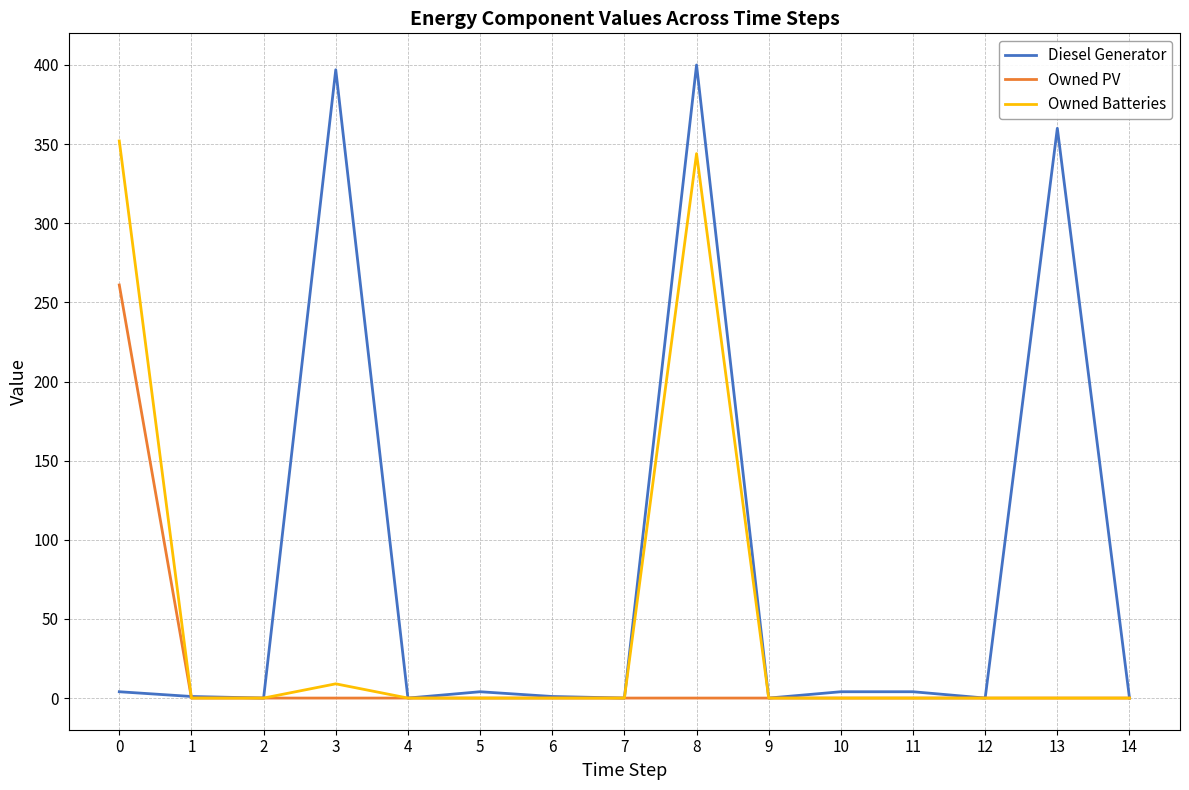

Where is Owned Batteries nearest to the value 176?

3